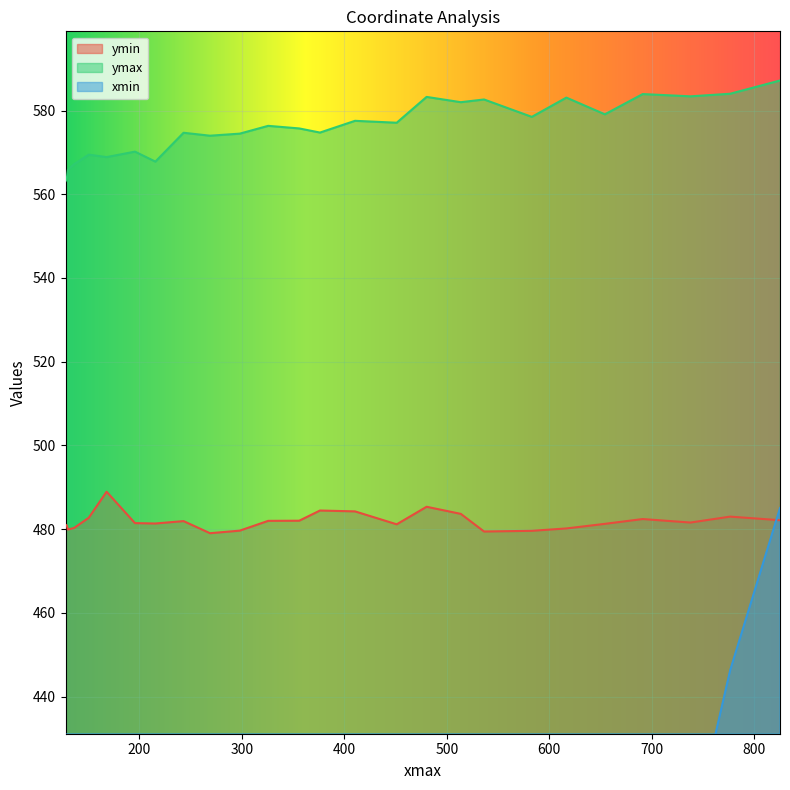

Reading left to right, extract all data points from this chart.

ymin: 481.1	480.9	479.9	480.3	482.7	488.9	481.4	481.3	481.9	479.0	479.6	482.0	482.0	484.5	484.2	481.2	485.3	483.7	479.4	479.6	480.2	481.3	482.4	481.6	483.0	482.1
ymax: 563.1	563.7	565.8	567.2	569.5	568.9	570.2	567.8	574.7	574.0	574.5	576.3	575.7	574.7	577.6	577.1	583.3	582.0	582.6	578.5	583.1	579.1	583.9	583.4	584.0	587.2
xmin: 0.0	0.0	4.8	4.3	4.4	0.0	1.4	0.5	3.2	4.8	0.3	26.3	52.4	82.4	106.3	137.4	171.4	194.8	236.6	259.5	291.6	328.9	372.4	405.2	446.3	485.0